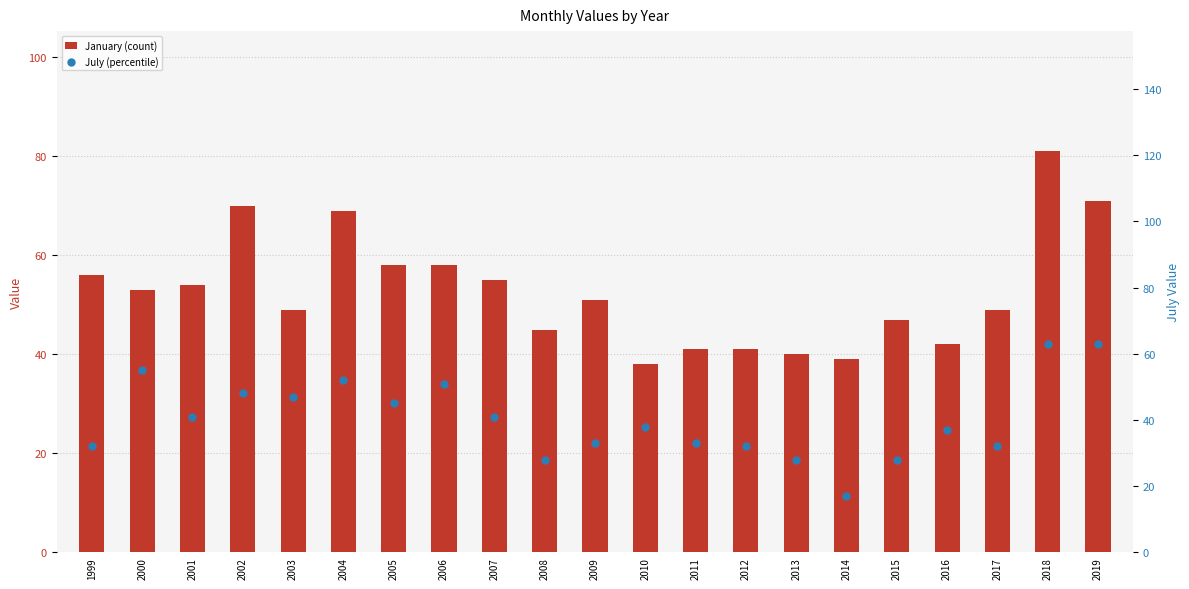

At how many categories does at least one series exceed 21?

21